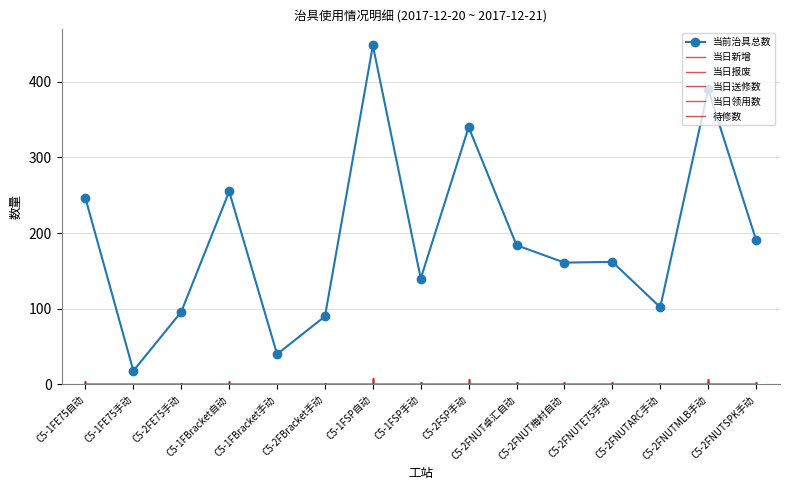

At how many categories does at least one series exceed 400?

1